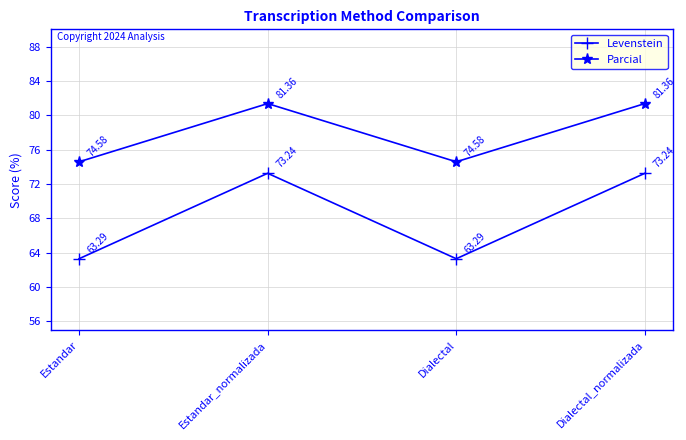

What is the label of the 3rd point from the left?

Dialectal